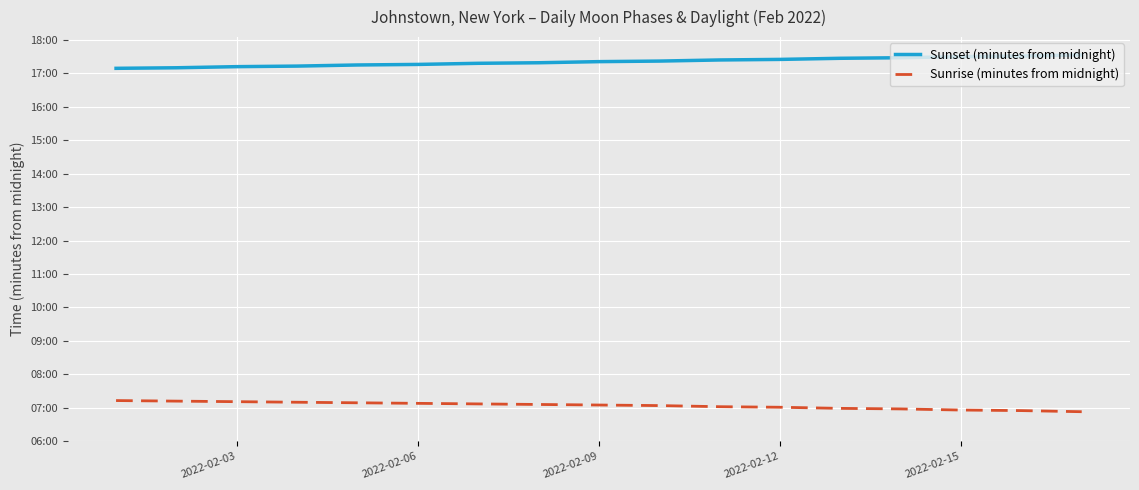

What is the average value of the Sunset (minutes from midnight) series?

1041